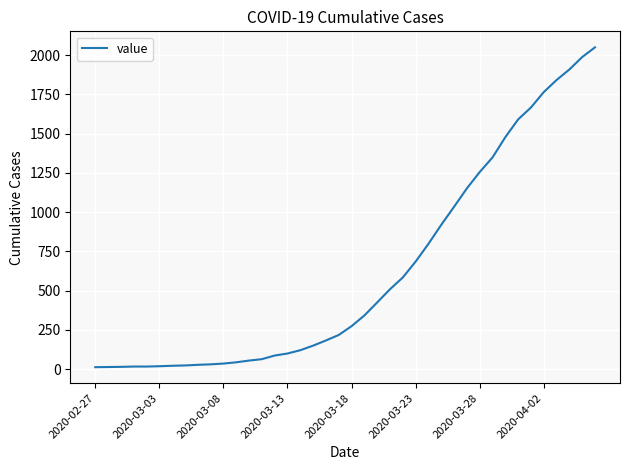

What is the maximum value shown in the chart?

2049